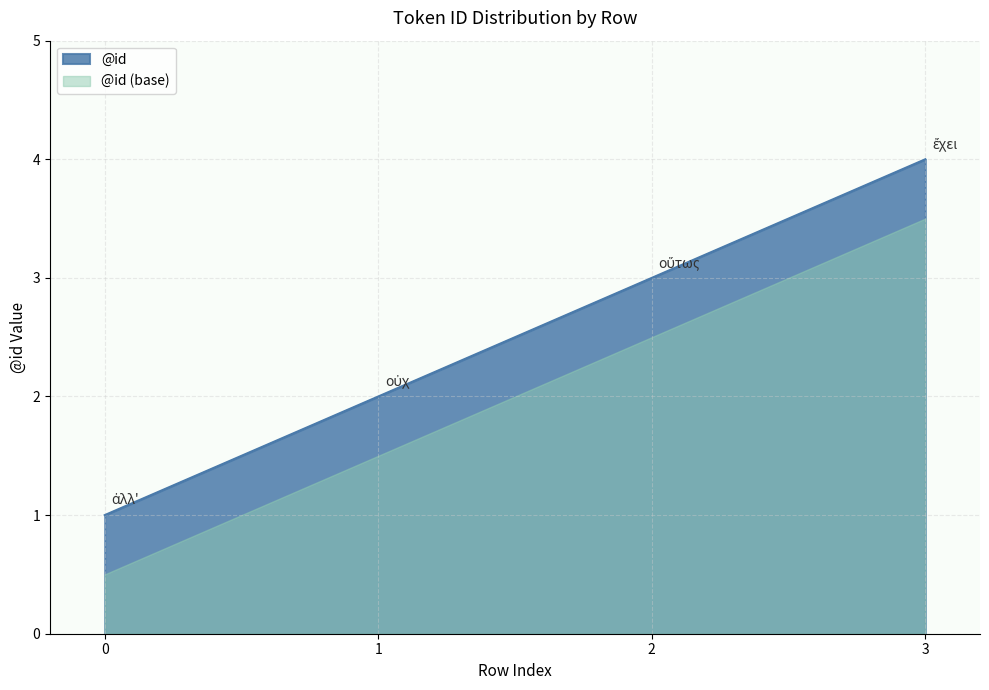

What is the ratio of the value at 0 to the value at 1?

0.5